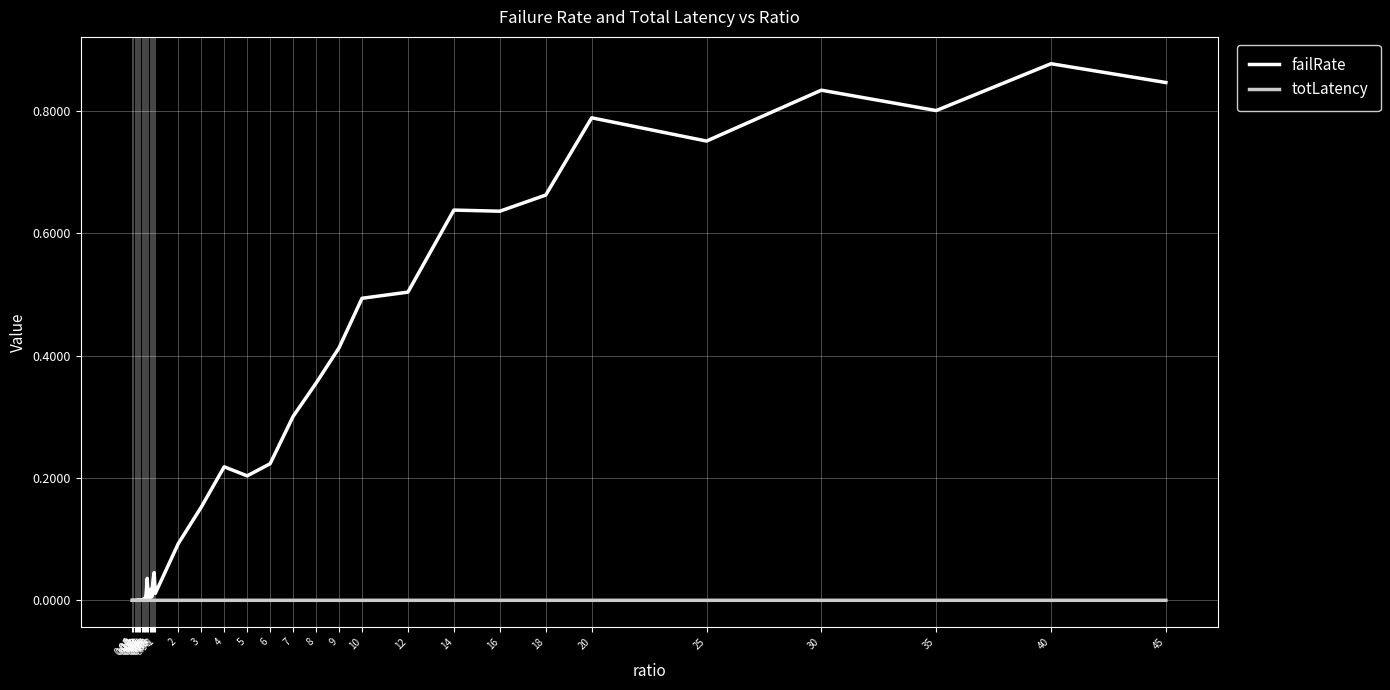

Which series has the largest total across all categories?

failRate